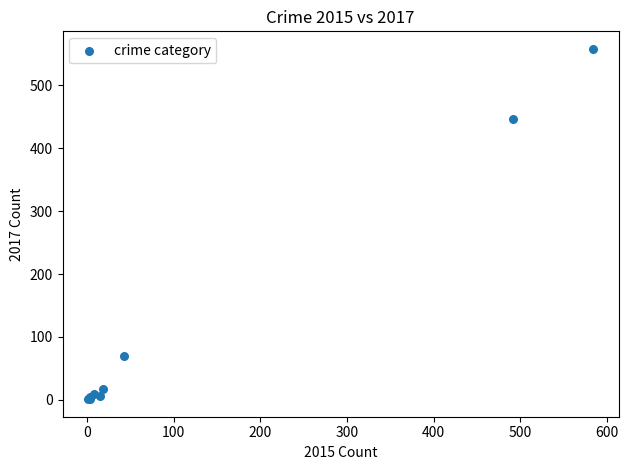

What Y value in the scatter plot is closest to 279?

447